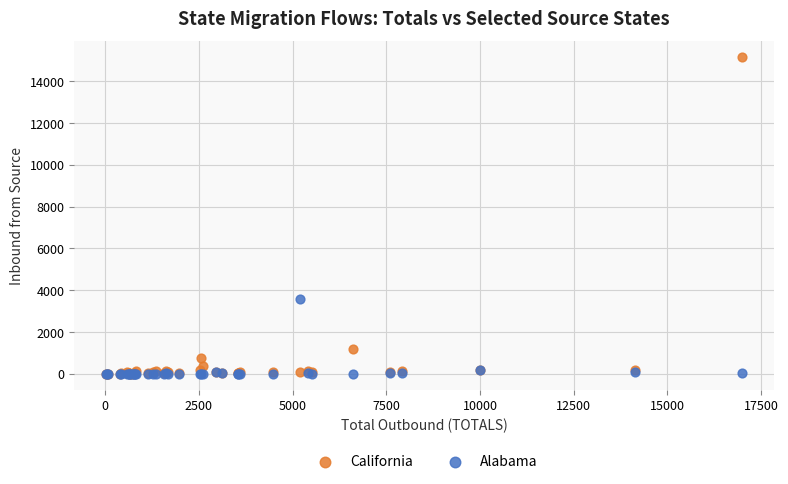

In the California series, what Y value is closest to 7584?

1184